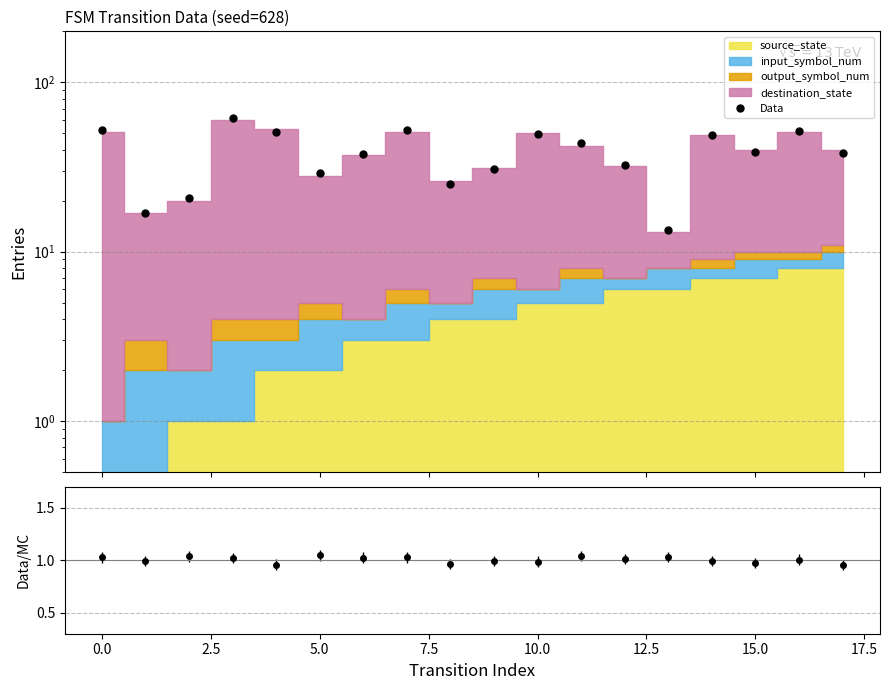

At which category does the chart reach its minimum across all series?

13